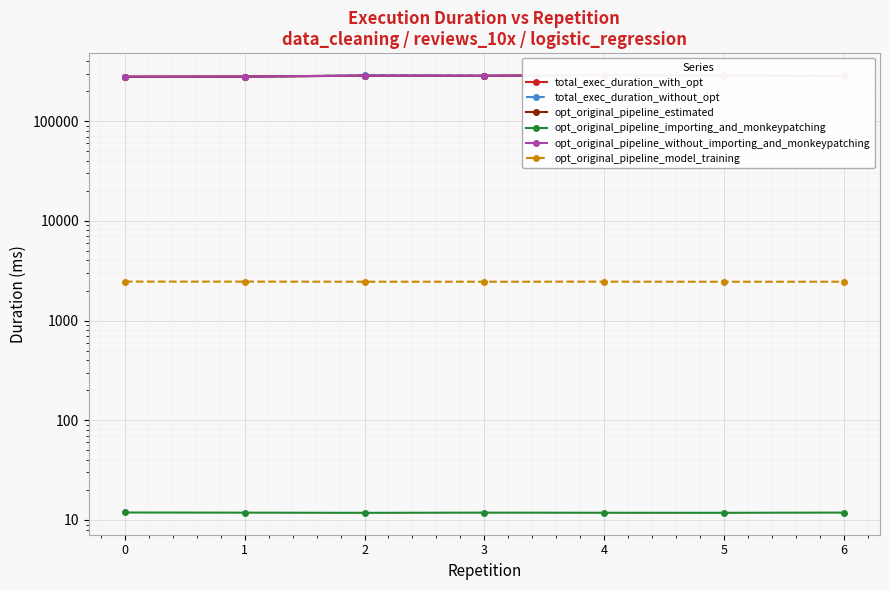

At how many categories does at least one series exceed 74568?

7